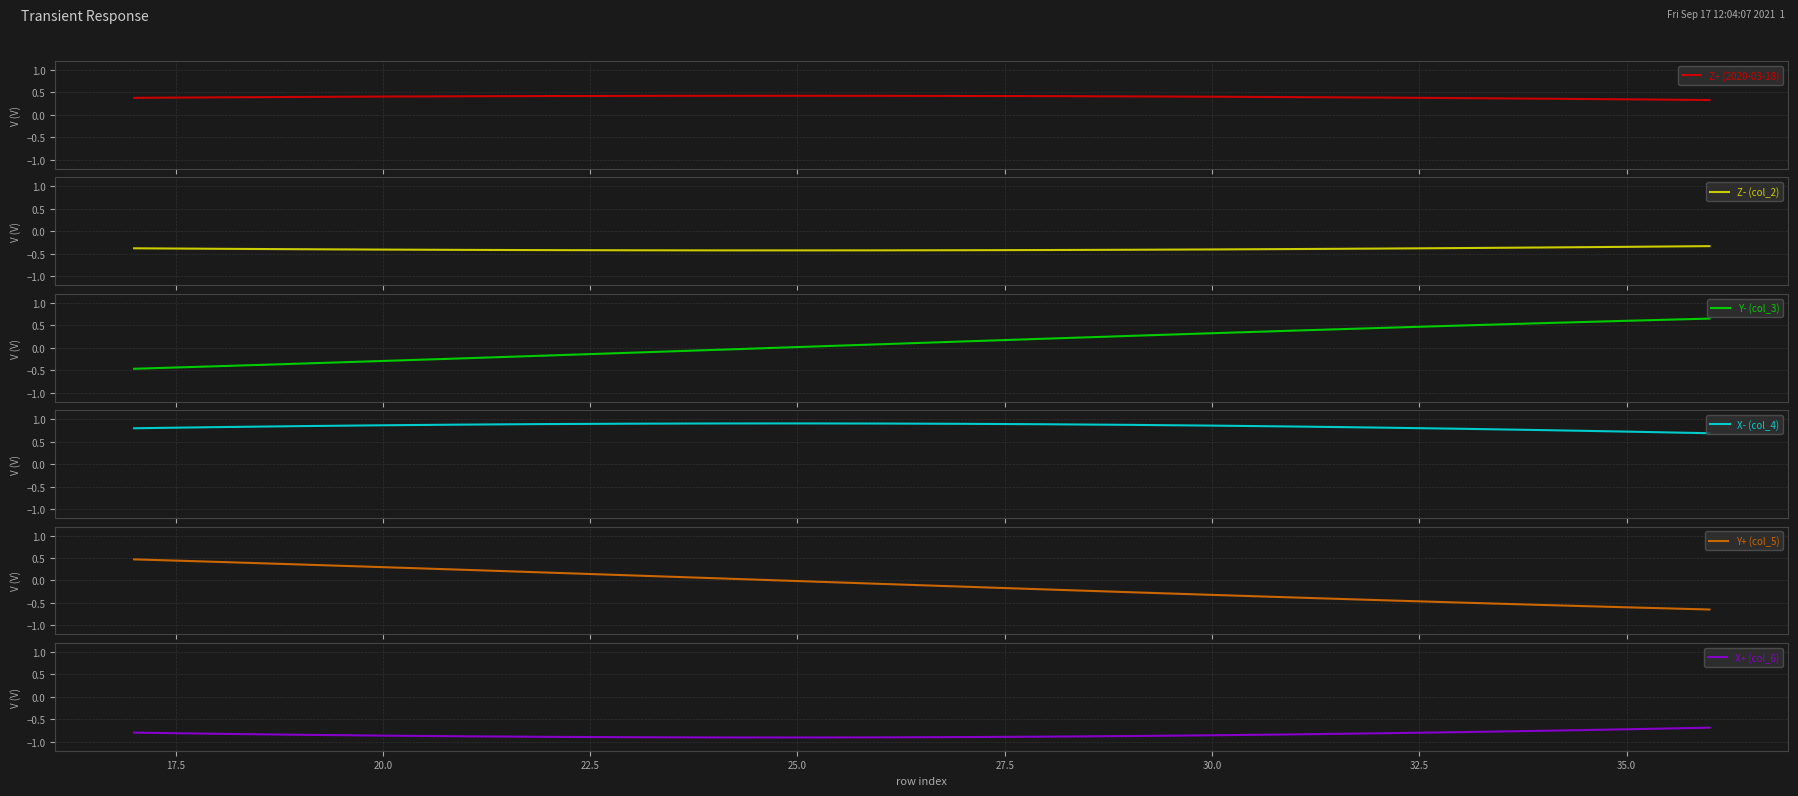

List the series in order of their peak value, lowest first.

X+ (col_6), Z- (col_2), Z+ (2020-03-18), Y+ (col_5), Y- (col_3), X- (col_4)